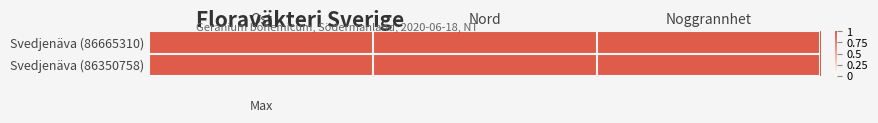

Which label corresponds to the smallest value in the chart?

Nord